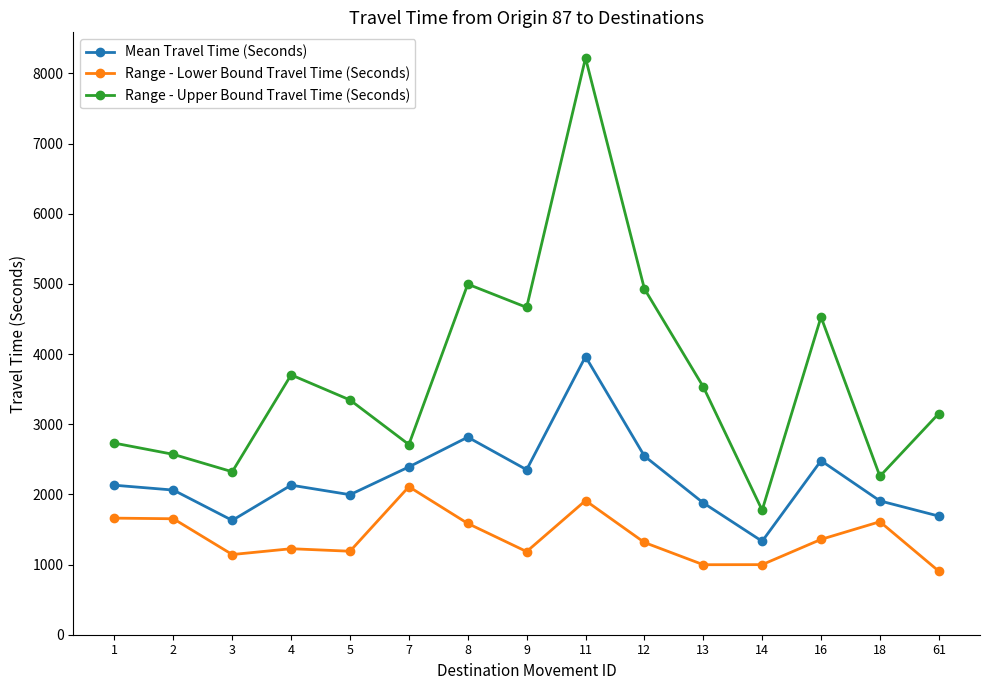

Which series has the largest total across all categories?

Range - Upper Bound Travel Time (Seconds)